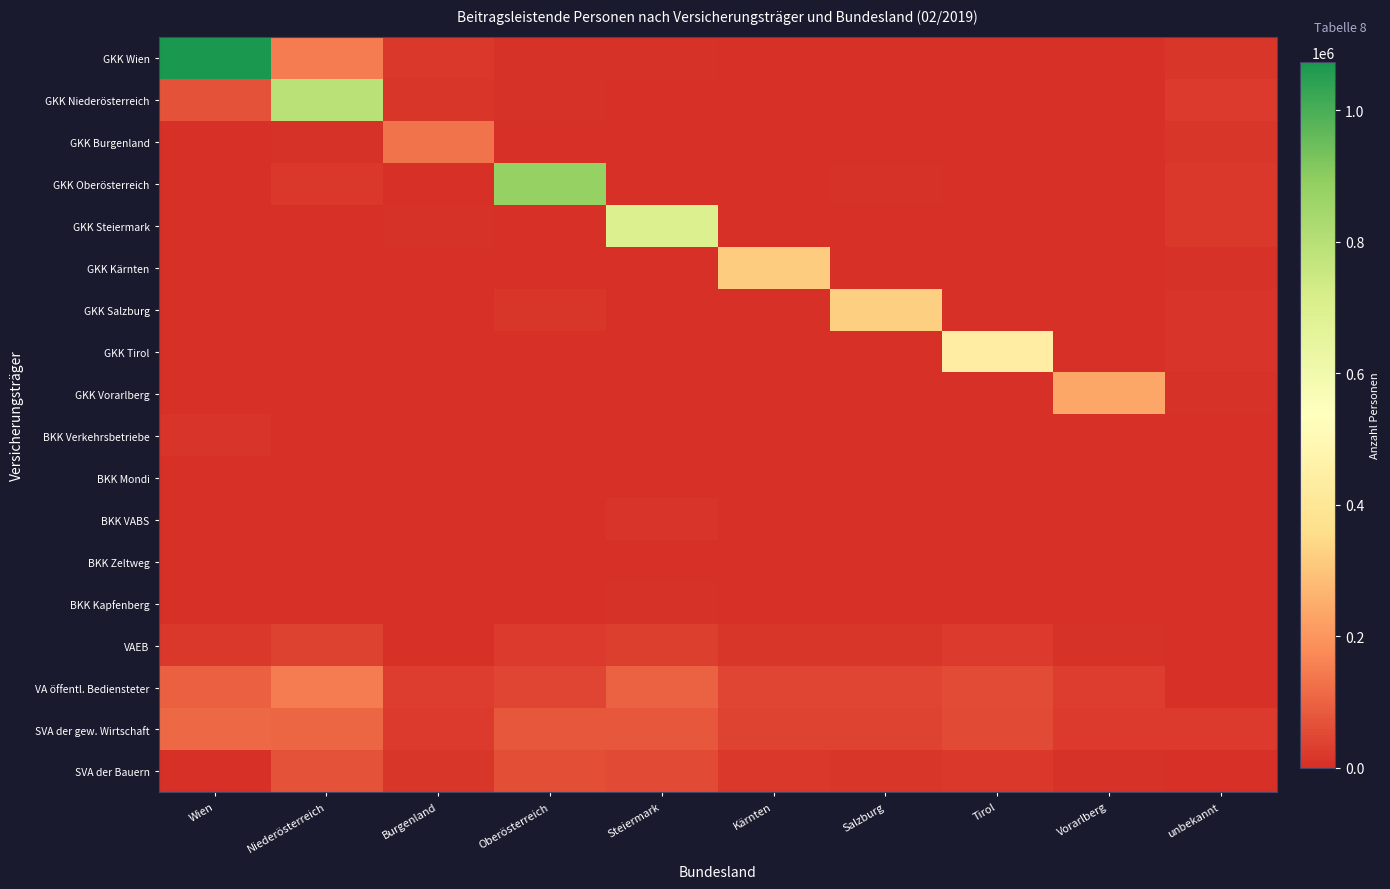

Reading left to right, extract all data points from this chart.

GKK Wien: Wien=1073424	Niederösterreich=148917	Burgenland=17101	Oberösterreich=4283	Steiermark=5740	Kärnten=2121	Salzburg=1562	Tirol=1469	Vorarlberg=679	unbekannt=15546
GKK Niederösterreich: Wien=67843	Niederösterreich=791925	Burgenland=14338	Oberösterreich=8079	Steiermark=4150	Kärnten=936	Salzburg=773	Tirol=640	Vorarlberg=156	unbekannt=21800
GKK Burgenland: Wien=3337	Niederösterreich=8015	Burgenland=130463	Oberösterreich=171	Steiermark=3662	Kärnten=75	Salzburg=49	Tirol=46	Vorarlberg=11	unbekannt=16608
GKK Oberösterreich: Wien=4075	Niederösterreich=18086	Burgenland=521	Oberösterreich=878911	Steiermark=3600	Kärnten=1290	Salzburg=7081	Tirol=1156	Vorarlberg=278	unbekannt=17916
GKK Steiermark: Wien=2757	Niederösterreich=2267	Burgenland=6716	Oberösterreich=1952	Steiermark=697698	Kärnten=3808	Salzburg=1302	Tirol=680	Vorarlberg=209	unbekannt=20943
GKK Kärnten: Wien=1261	Niederösterreich=573	Burgenland=116	Oberösterreich=388	Steiermark=2909	Kärnten=317869	Salzburg=464	Tirol=732	Vorarlberg=86	unbekannt=4846
GKK Salzburg: Wien=1419	Niederösterreich=1110	Burgenland=174	Oberösterreich=14515	Steiermark=2614	Kärnten=2079	Salzburg=323314	Tirol=1852	Vorarlberg=164	unbekannt=10899
GKK Tirol: Wien=1225	Niederösterreich=784	Burgenland=159	Oberösterreich=972	Steiermark=992	Kärnten=3066	Salzburg=2452	Tirol=439936	Vorarlberg=1136	unbekannt=8971
GKK Vorarlberg: Wien=689	Niederösterreich=335	Burgenland=53	Oberösterreich=335	Steiermark=391	Kärnten=517	Salzburg=348	Tirol=1389	Vorarlberg=236345	unbekannt=6754
BKK Verkehrsbetriebe: Wien=10194	Niederösterreich=3099	Burgenland=429	Oberösterreich=28	Steiermark=64	Kärnten=19	Salzburg=7	Tirol=3	Vorarlberg=0	unbekannt=21
BKK Mondi: Wien=66	Niederösterreich=1591	Burgenland=1	Oberösterreich=29	Steiermark=10	Kärnten=0	Salzburg=0	Tirol=4	Vorarlberg=0	unbekannt=1
BKK VABS: Wien=20	Niederösterreich=37	Burgenland=22	Oberösterreich=24	Steiermark=9087	Kärnten=51	Salzburg=6	Tirol=4	Vorarlberg=2	unbekannt=31
BKK Zeltweg: Wien=53	Niederösterreich=125	Burgenland=3	Oberösterreich=8	Steiermark=2477	Kärnten=117	Salzburg=3	Tirol=2	Vorarlberg=0	unbekannt=3
BKK Kapfenberg: Wien=28	Niederösterreich=35	Burgenland=16	Oberösterreich=10	Steiermark=7283	Kärnten=17	Salzburg=2	Tirol=2	Vorarlberg=1	unbekannt=15
VAEB: Wien=20135	Niederösterreich=35404	Burgenland=3587	Oberösterreich=21371	Steiermark=30140	Kärnten=15640	Salzburg=12846	Tirol=21828	Vorarlberg=4844	unbekannt=3044
VA öffentl. Bediensteter: Wien=96107	Niederösterreich=148586	Burgenland=26551	Oberösterreich=42357	Steiermark=99551	Kärnten=44936	Salzburg=43200	Tirol=54744	Vorarlberg=25607	unbekannt=3280
SVA der gew. Wirtschaft: Wien=111522	Niederösterreich=108228	Burgenland=20967	Oberösterreich=78076	Steiermark=77326	Kärnten=38317	Salzburg=40696	Tirol=52729	Vorarlberg=23657	unbekannt=21942
SVA der Bauern: Wien=2374	Niederösterreich=69856	Burgenland=12742	Oberösterreich=58833	Steiermark=52989	Kärnten=20405	Salzburg=15021	Tirol=17100	Vorarlberg=4827	unbekannt=247